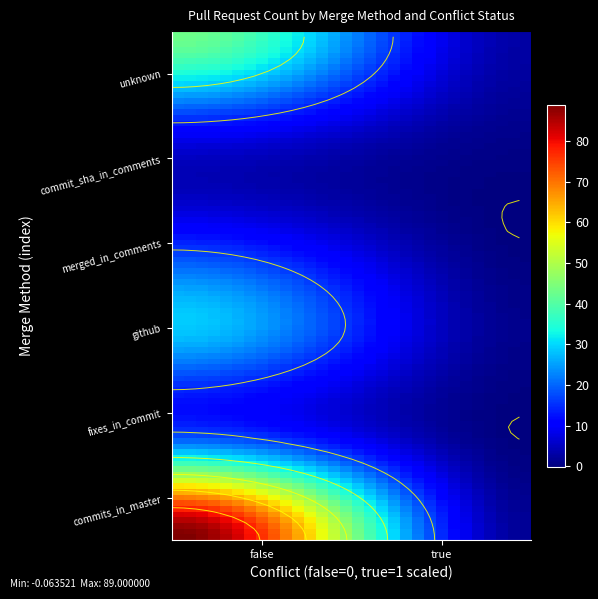

Rank the categories by value from highest to lowest.

commits_in_master_false, unknown_false, github_false, fixes_in_commit_false, merged_in_comments_false, commit_sha_in_comments_false, unknown_true, commits_in_master_true, github_true, commit_sha_in_comments_true, fixes_in_commit_true, merged_in_comments_true